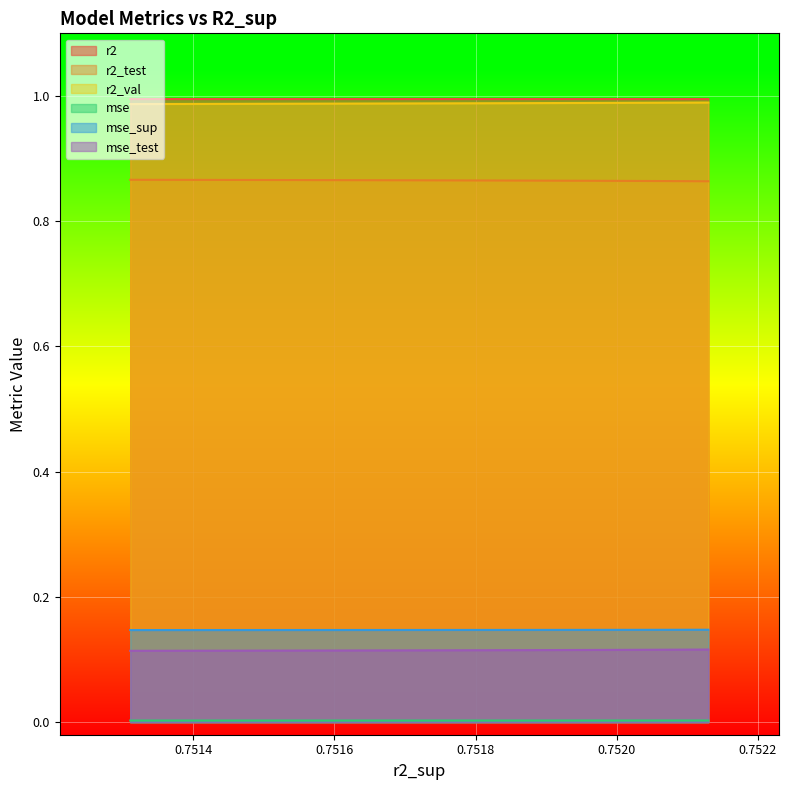

Does the chart display data point markers on the line(s)?

No